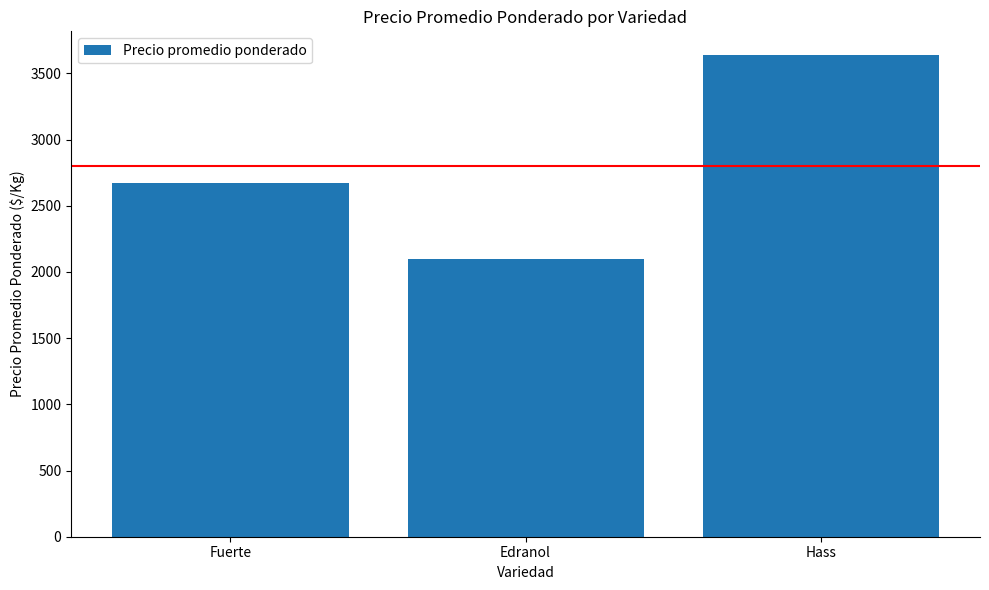

What is the value of the 1st bar from the left?

2675.0